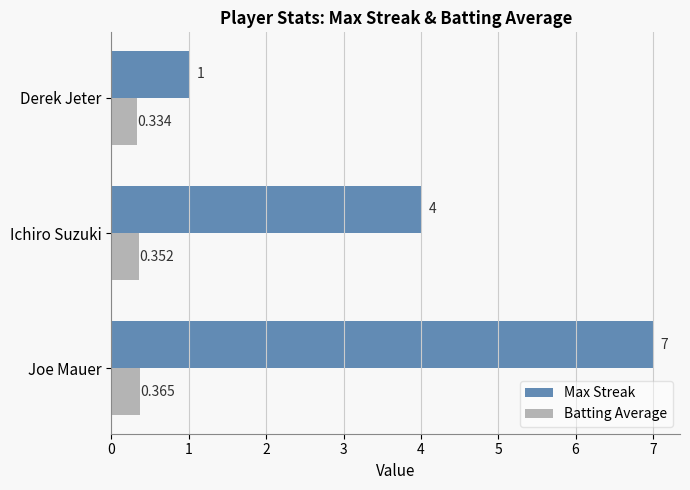

Which series has the widest spread of values?

Max Streak